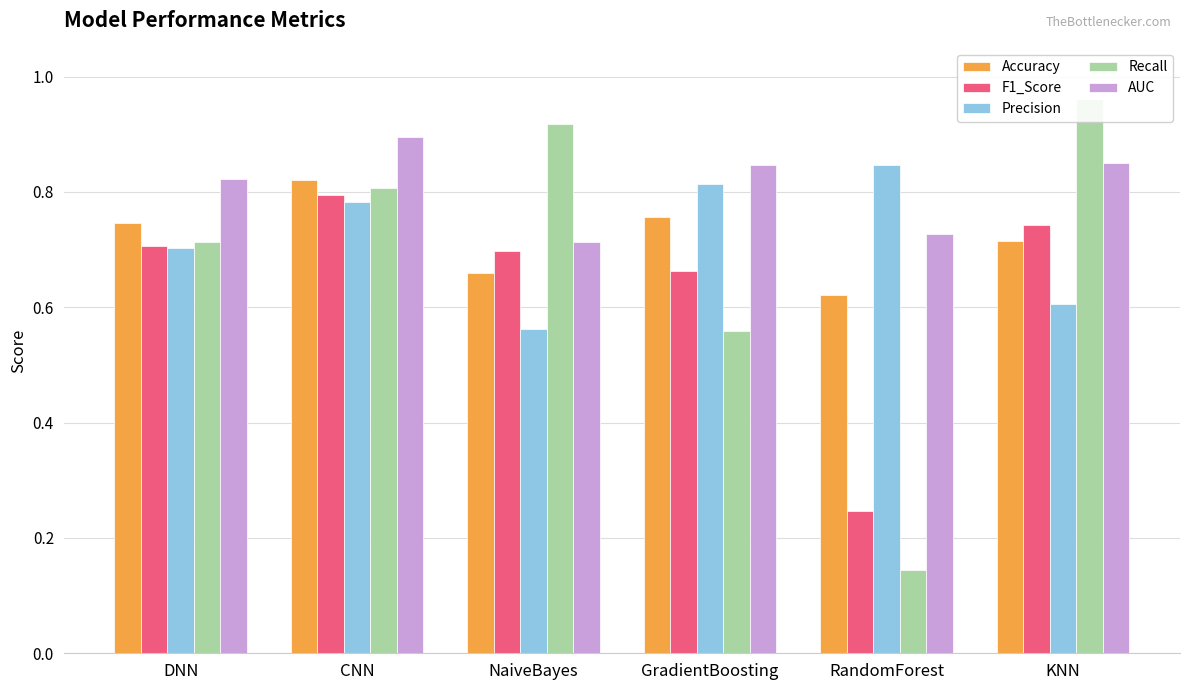

Reading left to right, extract all data points from this chart.

Accuracy: 0.7	0.8	0.7	0.8	0.6	0.7
F1_Score: 0.7	0.8	0.7	0.7	0.2	0.7
Precision: 0.7	0.8	0.6	0.8	0.8	0.6
Recall: 0.7	0.8	0.9	0.6	0.1	1.0
AUC: 0.8	0.9	0.7	0.8	0.7	0.9